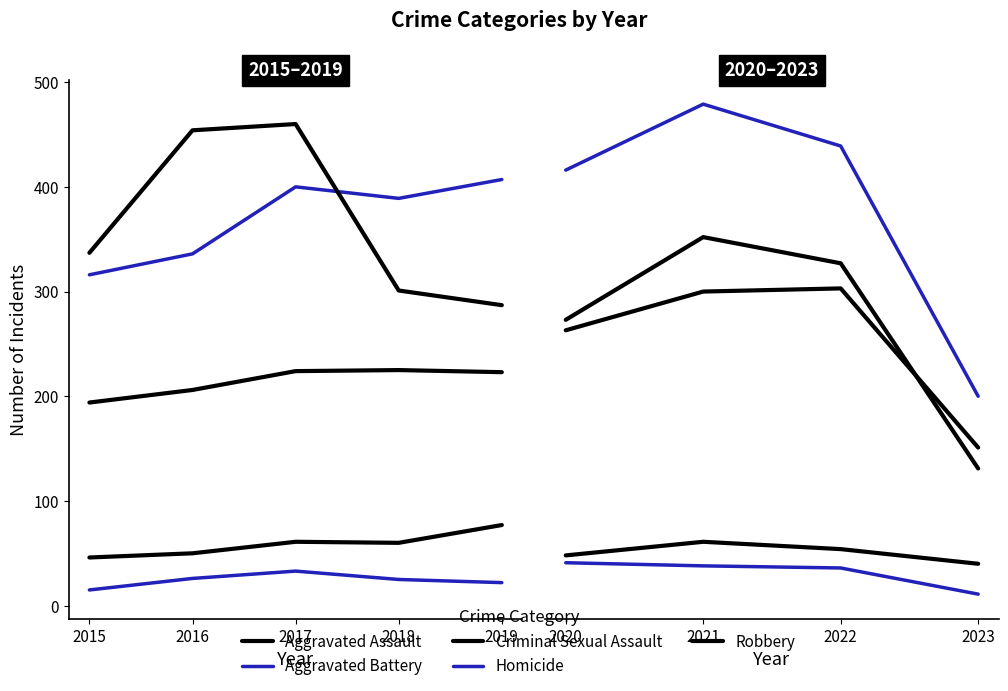

True or false: Robbery and Homicide cross at least once.

False